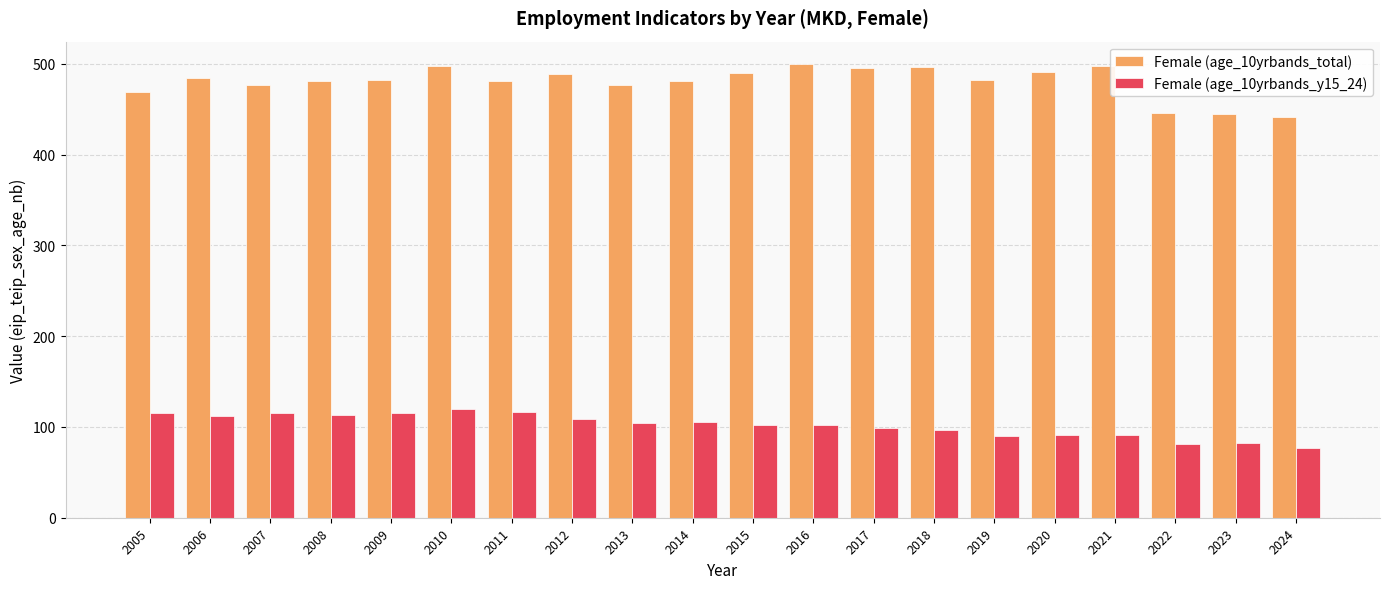

What is the sum of the Female (age_10yrbands_y15_24) values at 2014 and 2012?

214.2